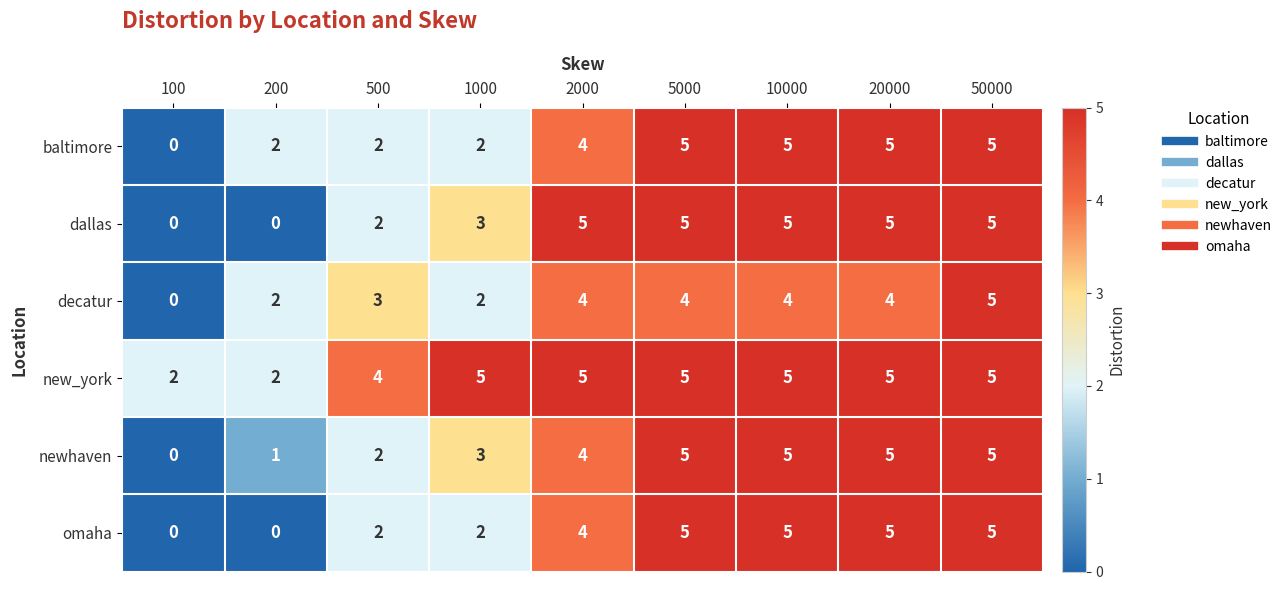

Is it true that newhaven equals 1 at 200?

True